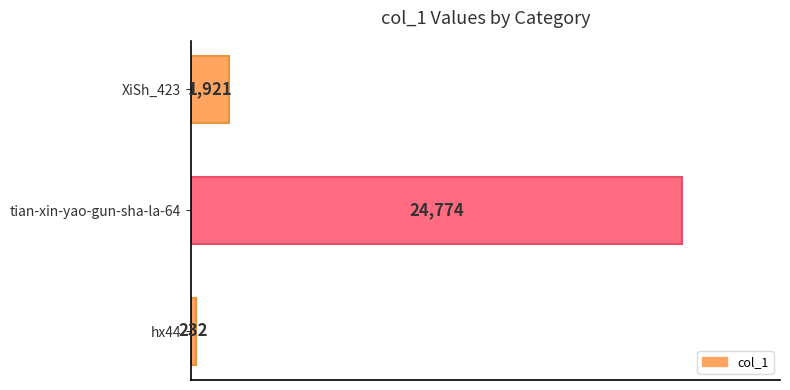

What is the smallest value displayed?

232